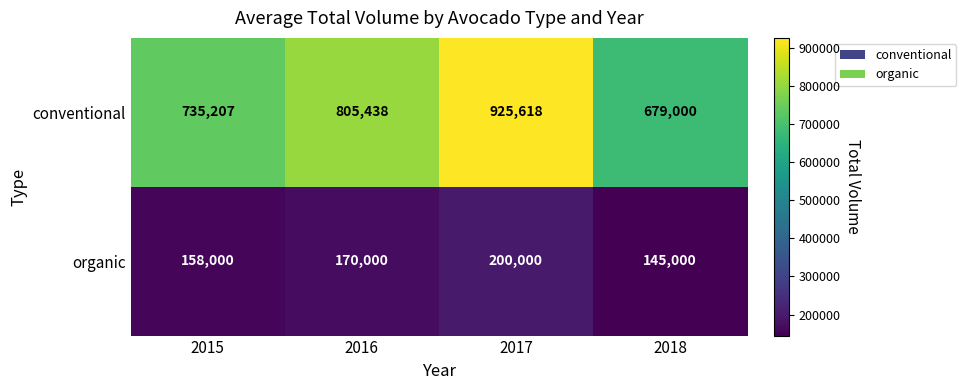

Reading left to right, transcribe all the data shown in this chart.

conventional: 735207	805438	925618	679000
organic: 158000	170000	200000	145000